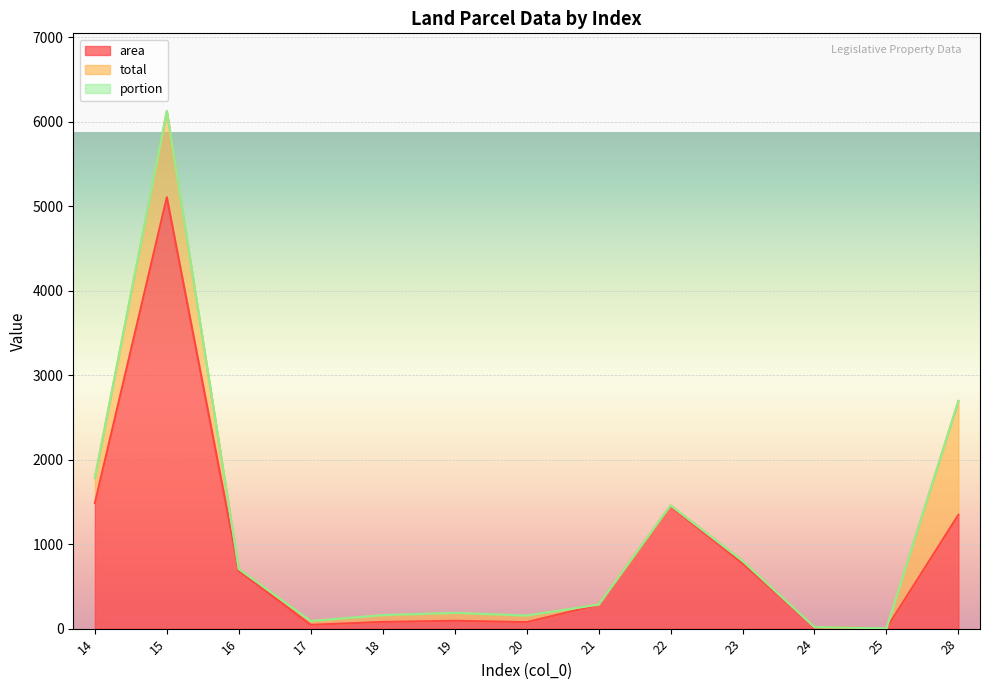

Where is the first local minimum for total?

16